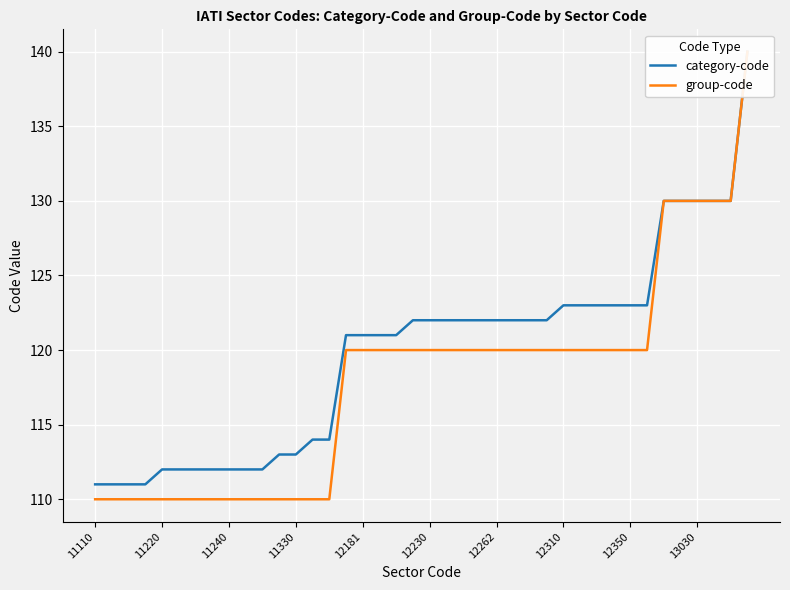

True or false: group-code and category-code intersect in this chart.

False